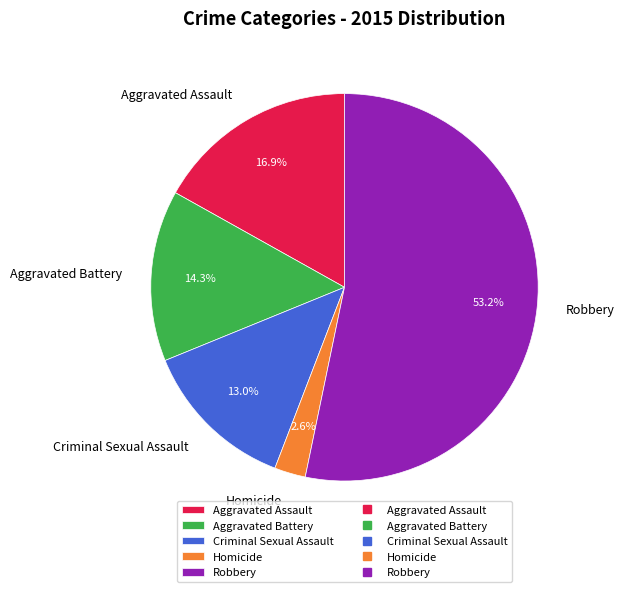

Which has a higher value, Robbery or Criminal Sexual Assault?

Robbery